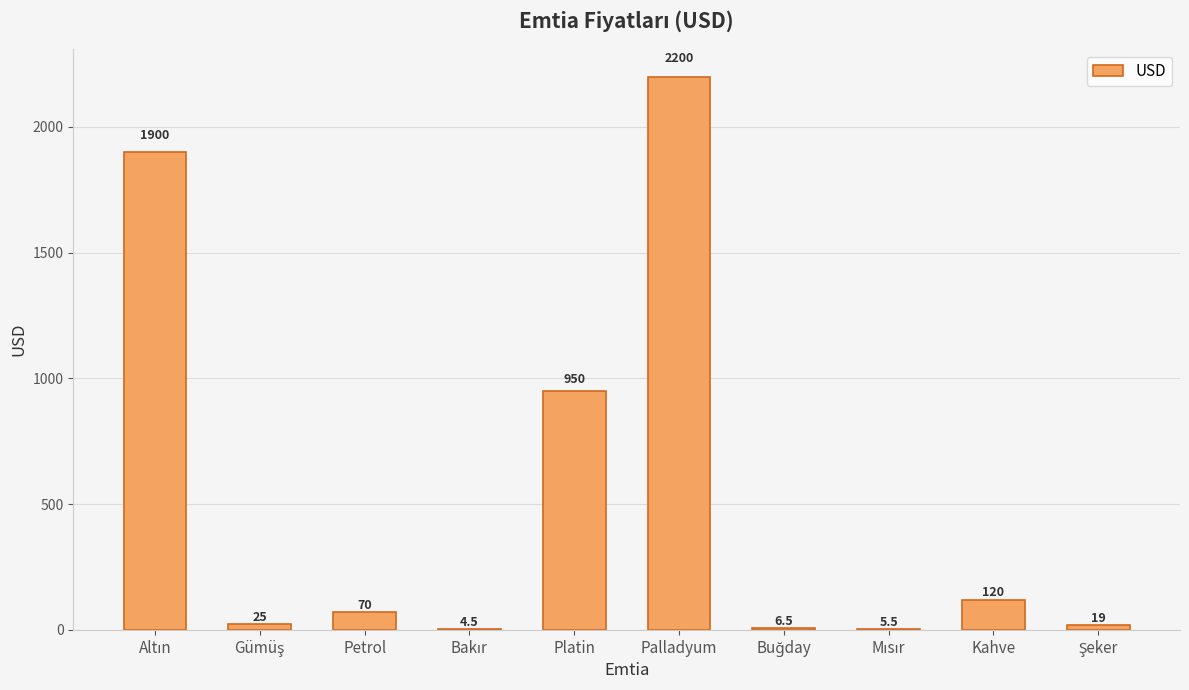

Between Platin and Palladyum, which is larger?

Palladyum